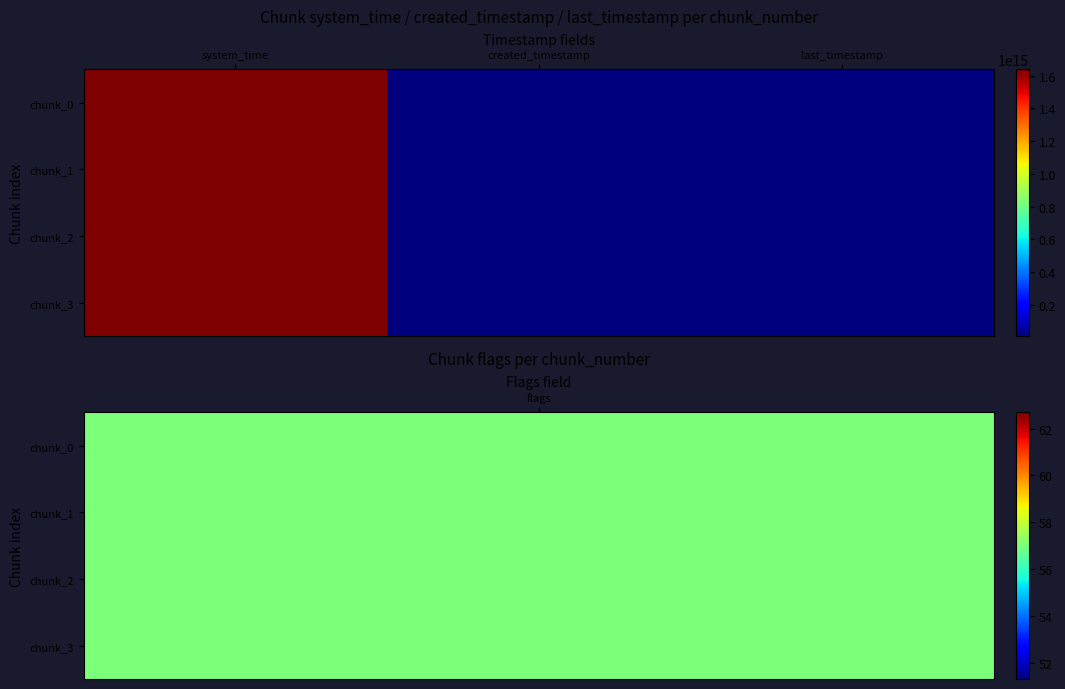

Reading left to right, extract all data points from this chart.

chunk_0: system_time=1638804745336576	created_timestamp=10000767678506	last_timestamp=10001317191674
chunk_1: system_time=1638804753606049	created_timestamp=10001347670147	last_timestamp=10002085400582
chunk_2: system_time=1638804766439783	created_timestamp=10002117894637	last_timestamp=10002856308486
chunk_3: system_time=1638804779245516	created_timestamp=10002885767543	last_timestamp=10003172041002